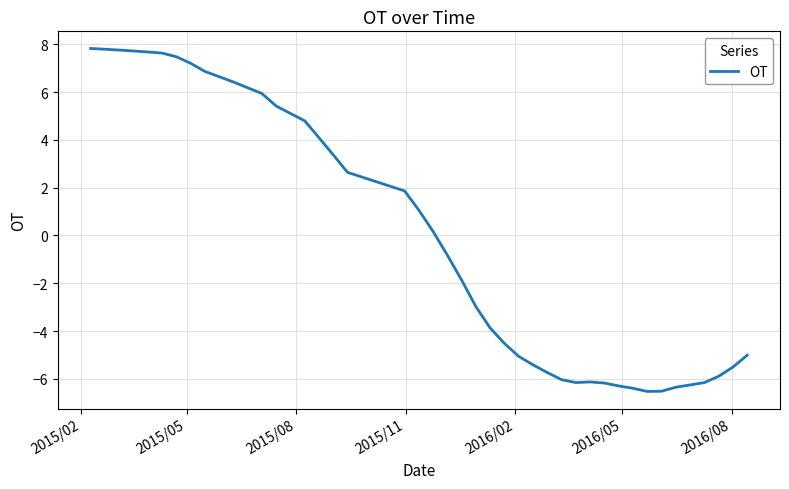

What is the difference between the maximum and minimum values?

14.4